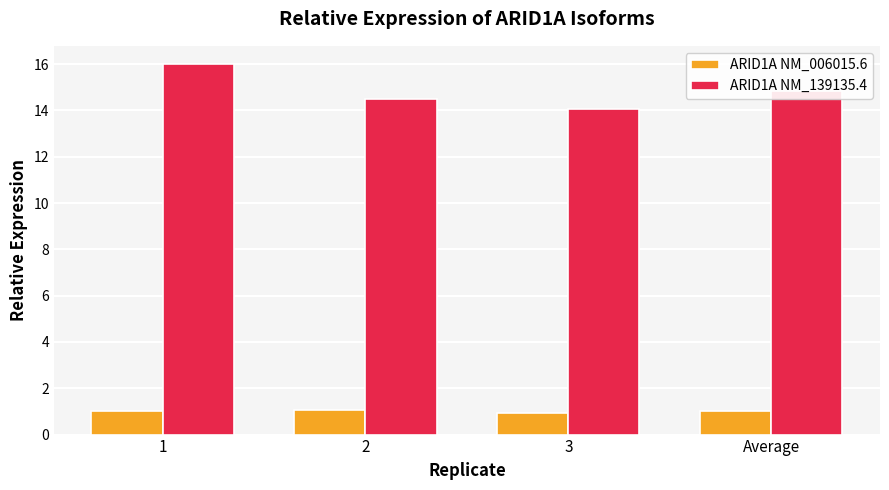

Reading right to left, list all the values displayed in this chart.

ARID1A NM_006015.6: 1.0	0.9	1.0	1.0
ARID1A NM_139135.4: 14.8	14.1	14.5	16.0